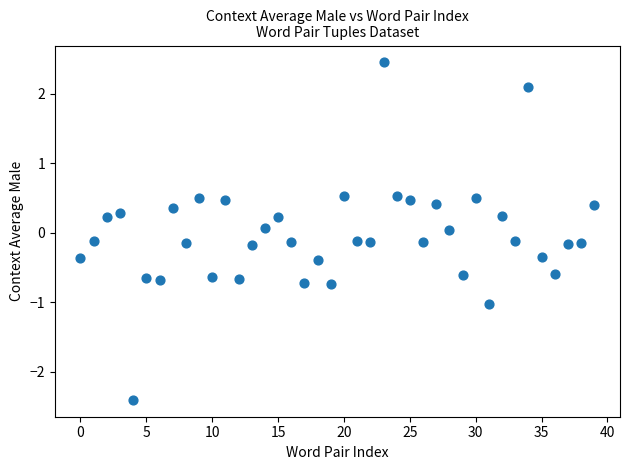

What is the range of Y values (max minus min)?

4.9